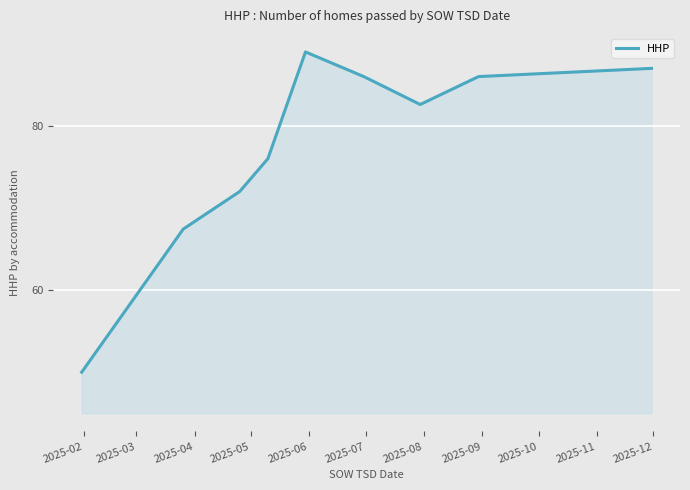

What is the minimum value shown in the chart?

50.0